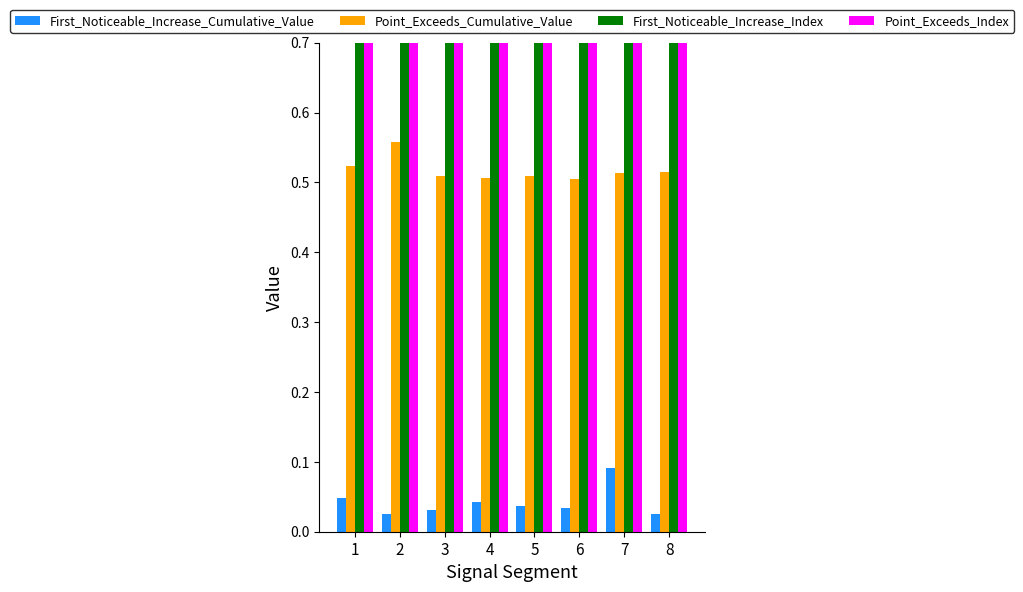

Rank the series at 8 from lowest to highest value.

First_Noticeable_Increase_Cumulative_Value, Point_Exceeds_Cumulative_Value, First_Noticeable_Increase_Index, Point_Exceeds_Index